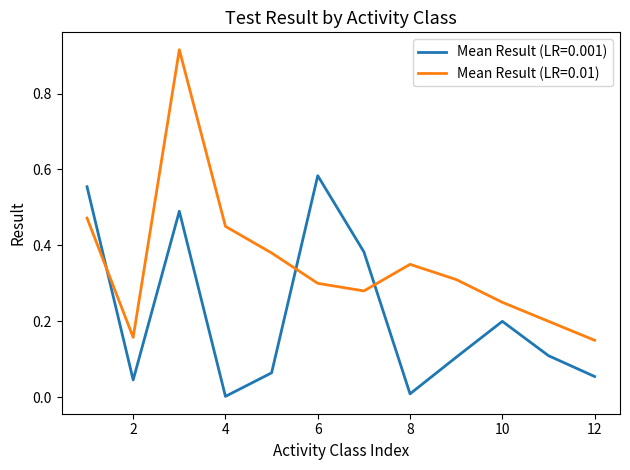

List the series in order of their overall mean, lowest first.

Mean Result (LR=0.001), Mean Result (LR=0.01)